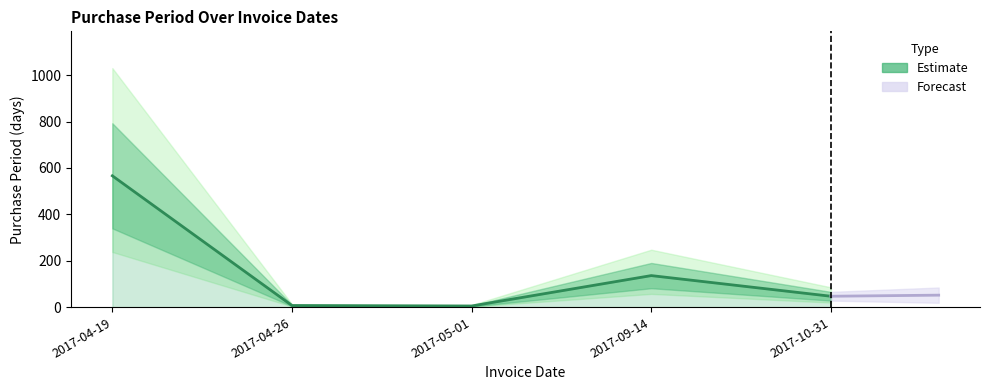

What is the label of the 1st point from the left?

2017-04-19